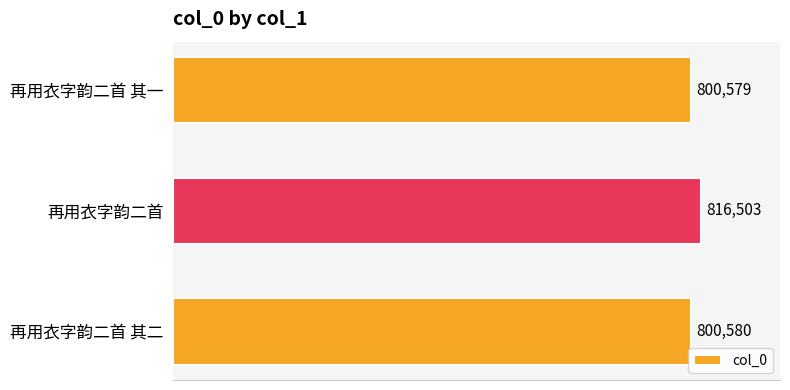

How many series are shown in this chart?

1